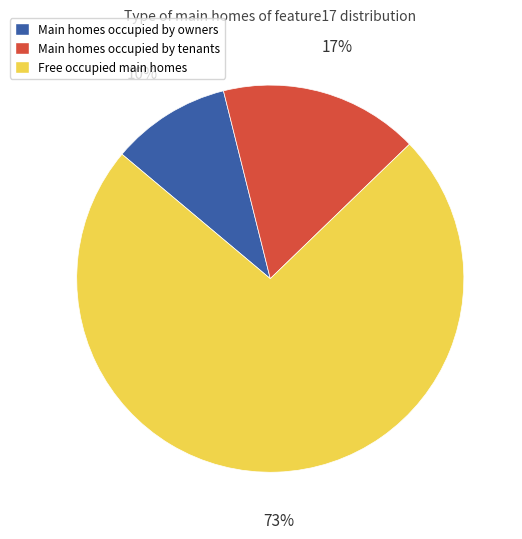

To the nearest percent, what percentage of the pie is Main homes occupied by owners?

10%